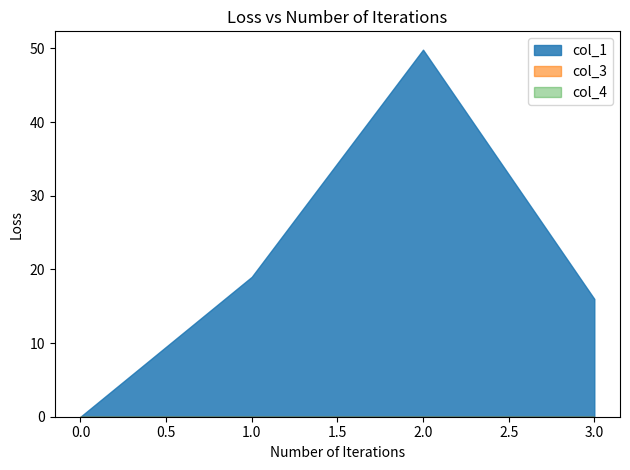

Count the number of data series in this chart.

3